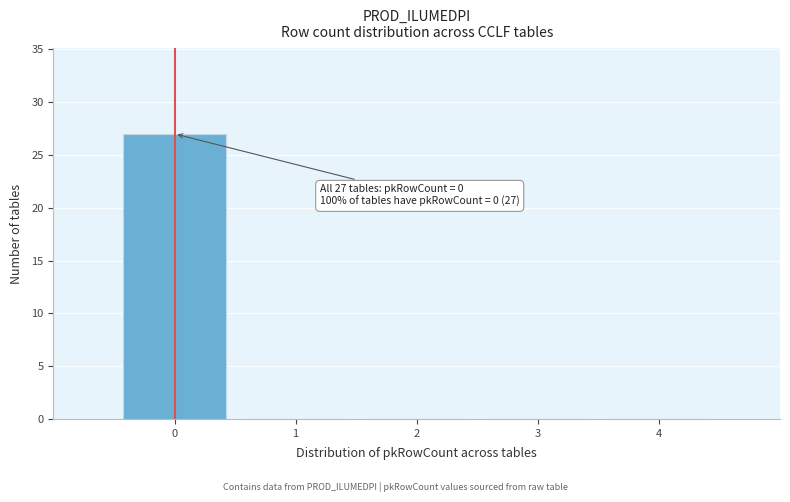

Over which range of the x-axis is the bar tallest?

-0.5 to 0.5